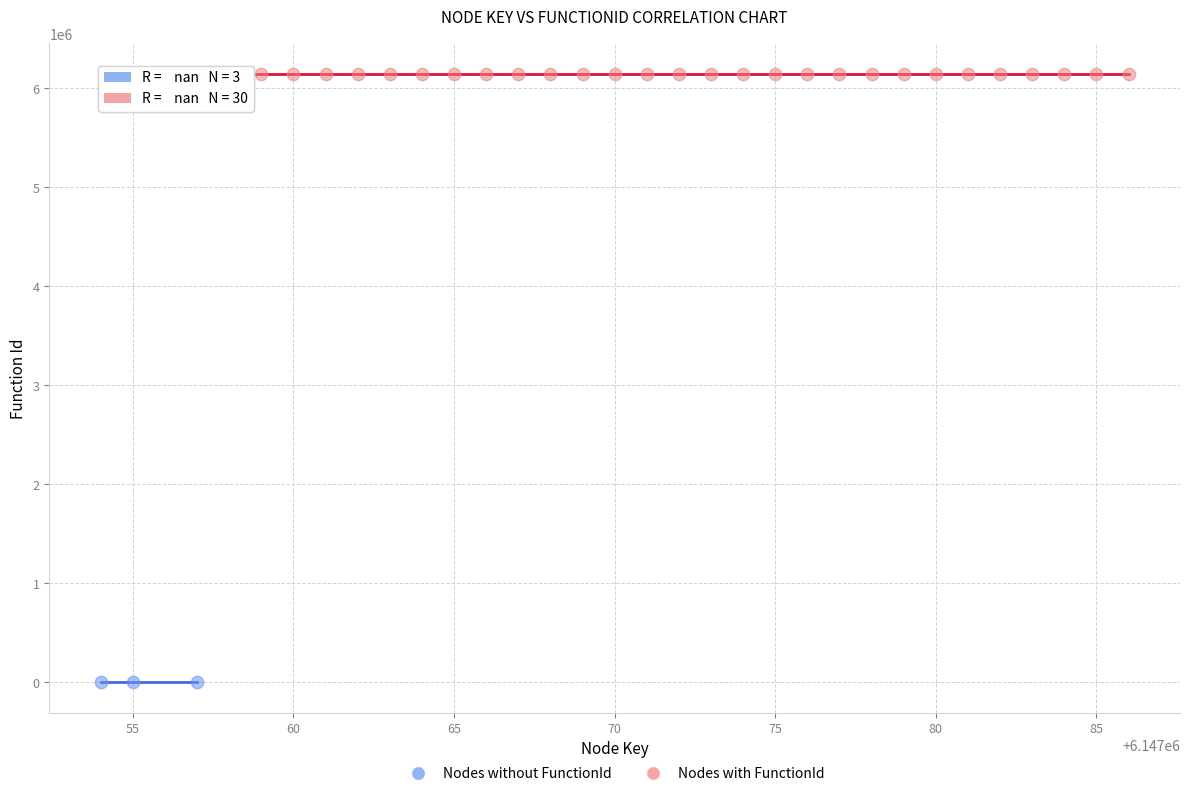

Which series reaches the minimum Y coordinate?

Nodes without FunctionId